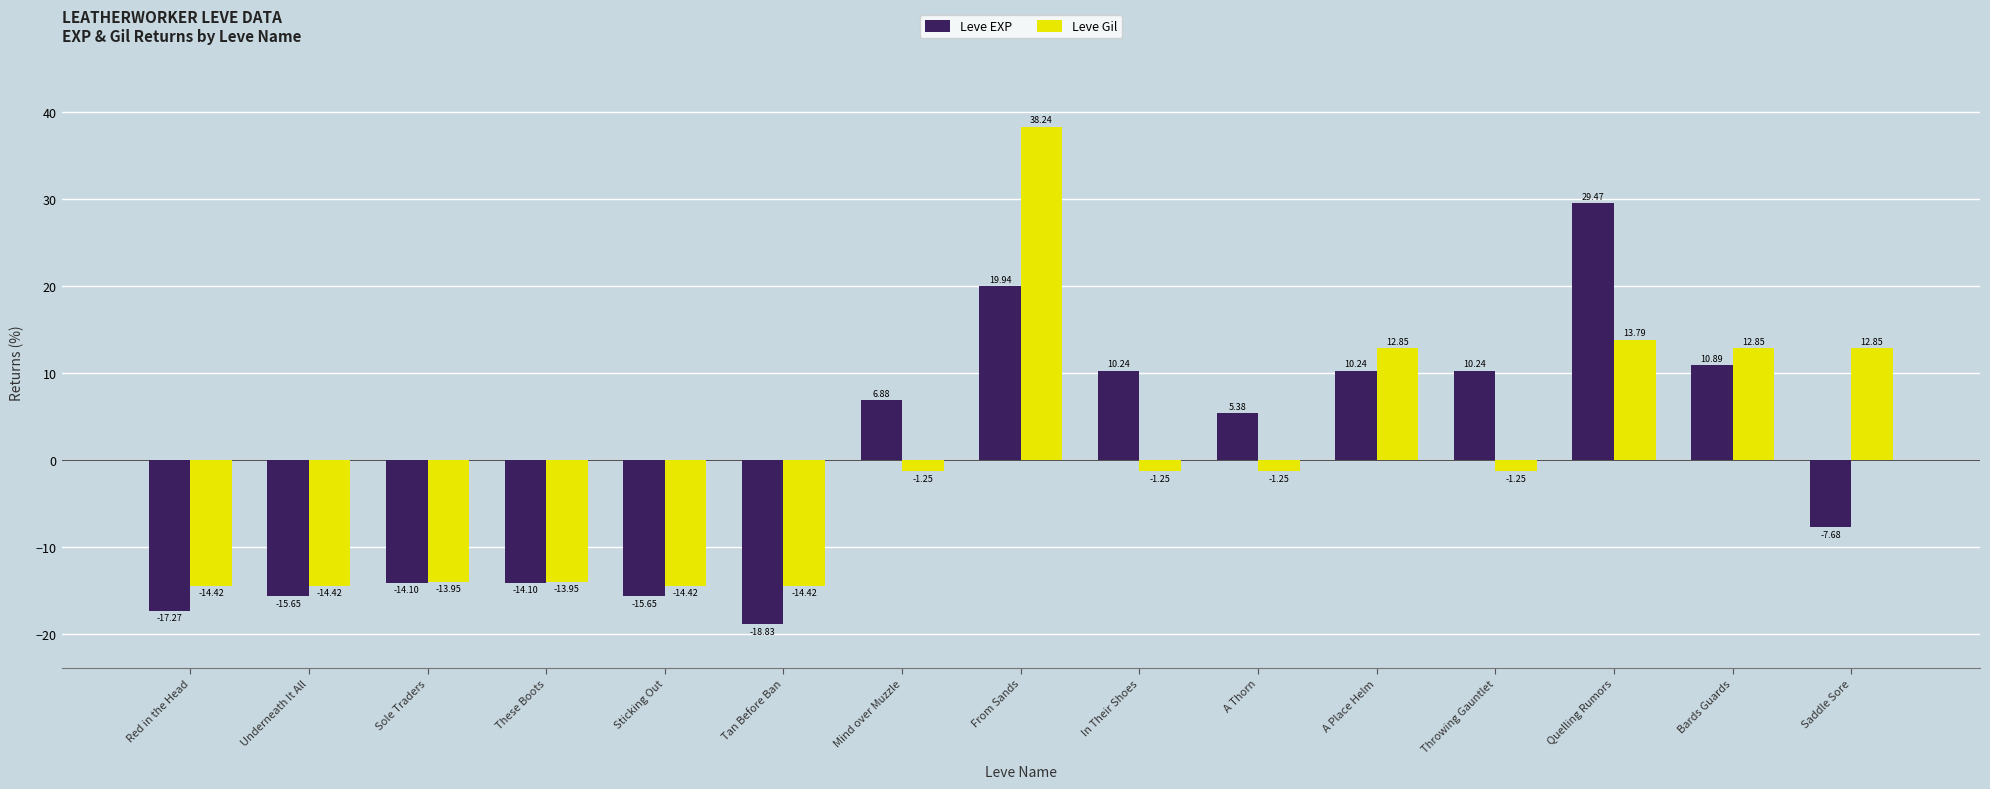

What is the sum of the Leve EXP values at Bards Guards and Quelling Rumors?

40.4